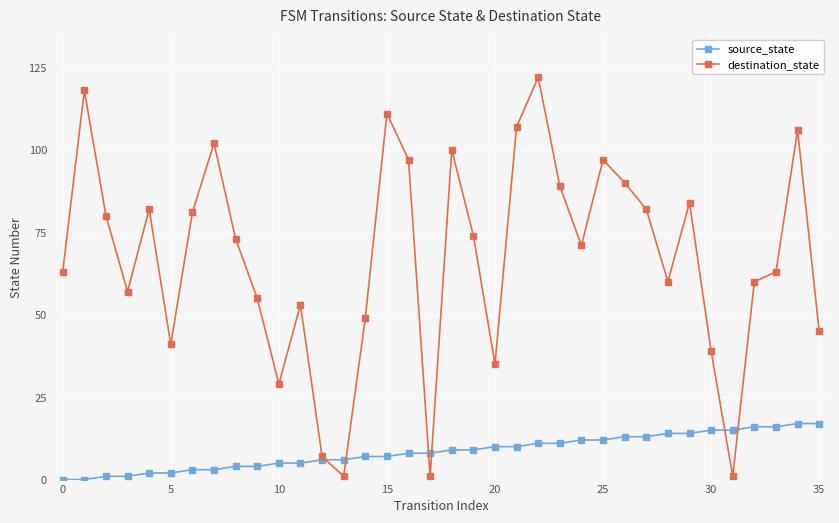

What is the value of the destination_state point at the 25th from the left?

71